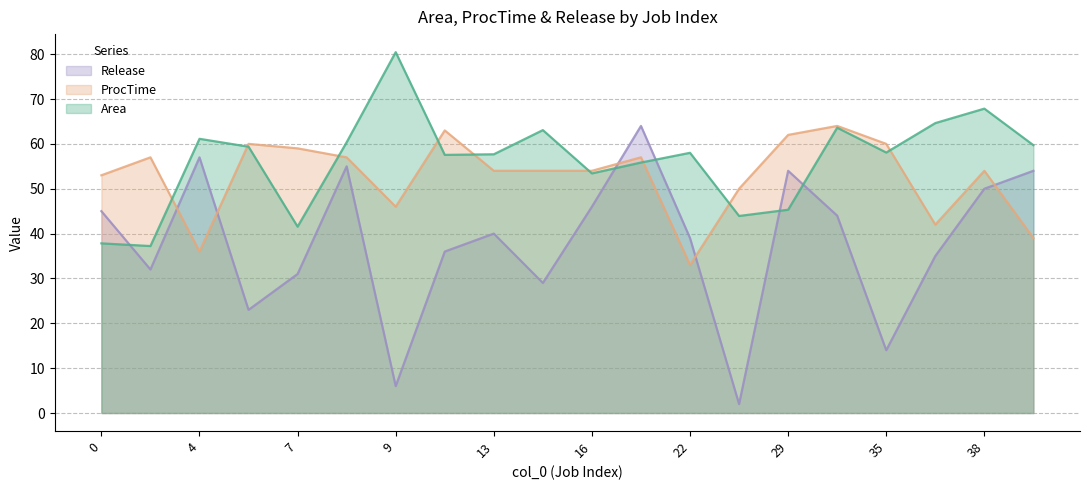

Between 6 and 8, which is larger?

8